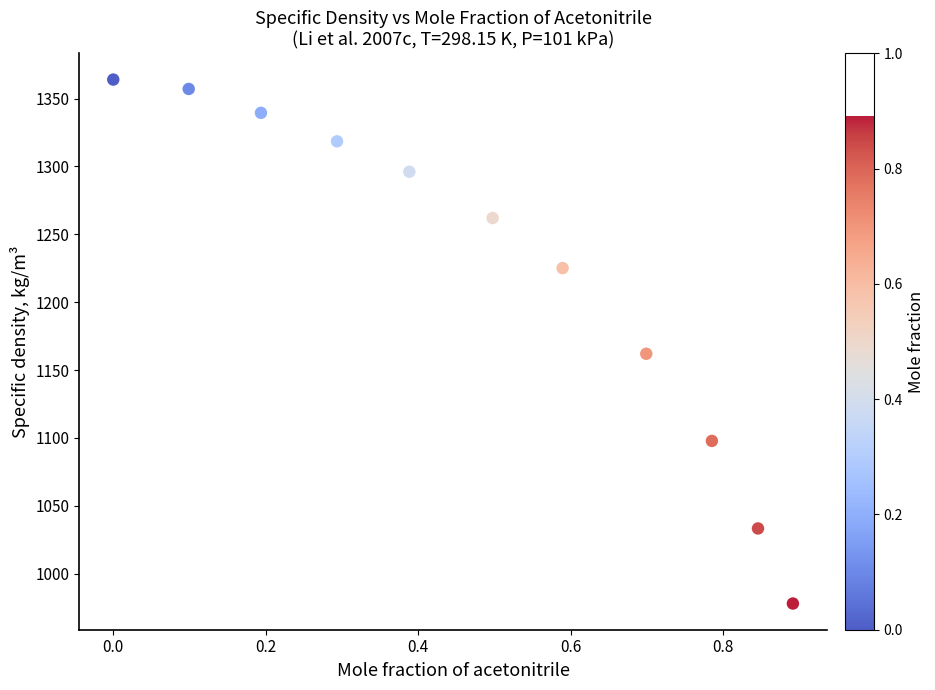

What Y value in the scatter plot is closest to 1171?

1162.0